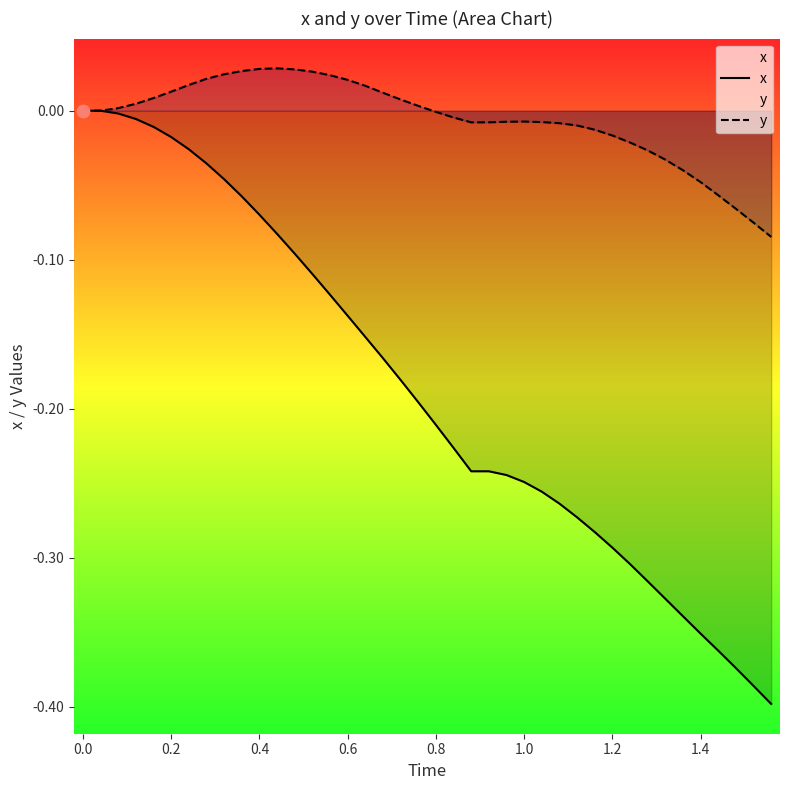

What are all the series names shown in the legend?

x, y